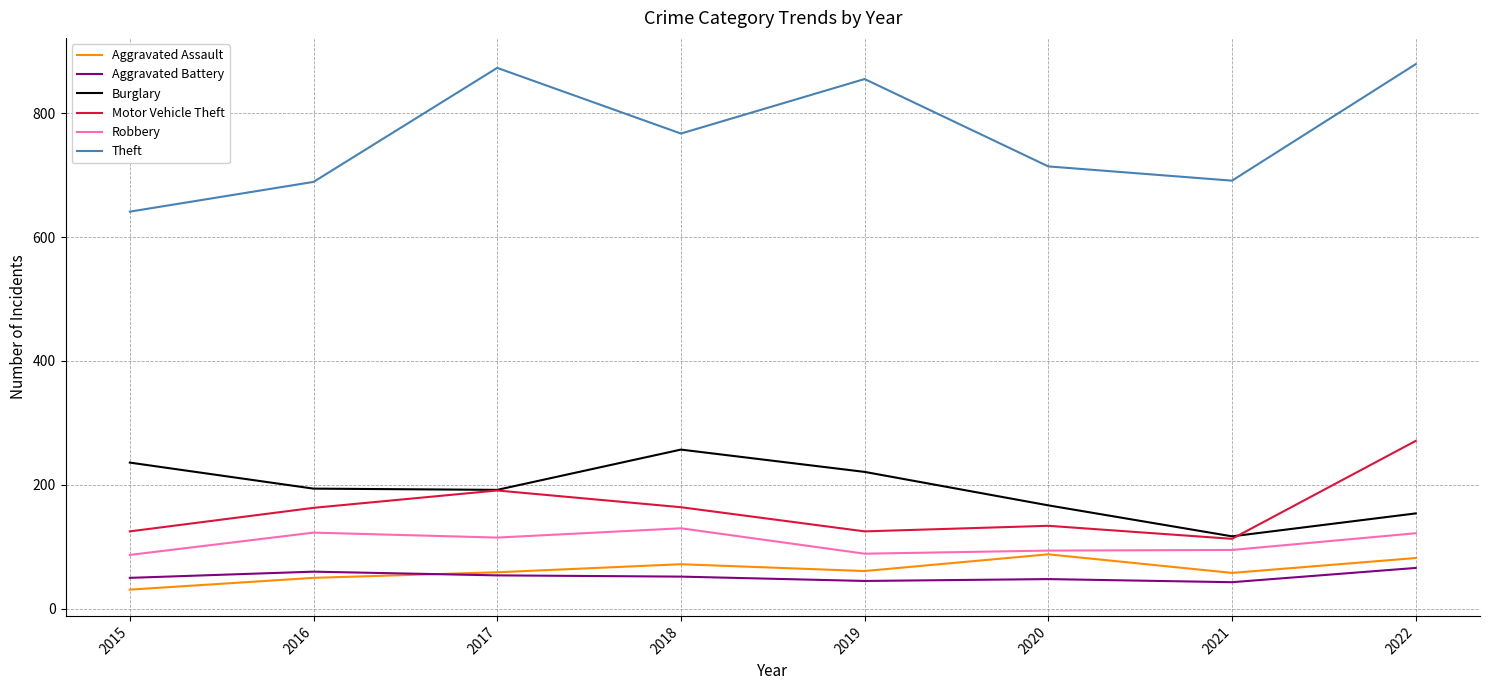

What is the total value across all series at 2017?

1484